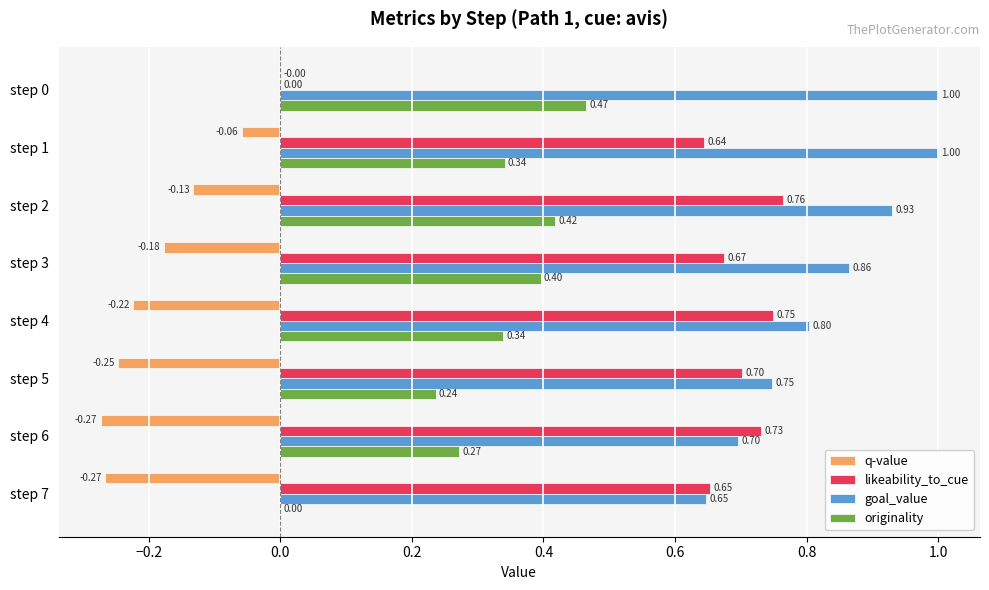

Which series has the largest total across all categories?

goal_value